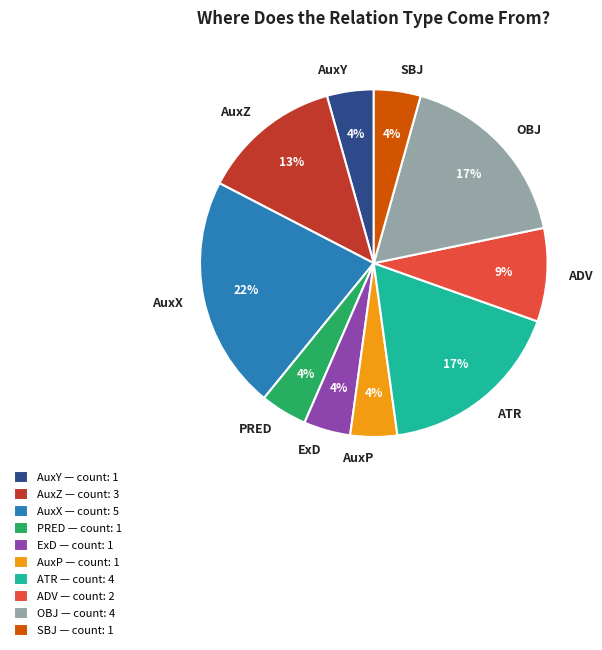

What is the largest slice in the pie chart?

AuxX